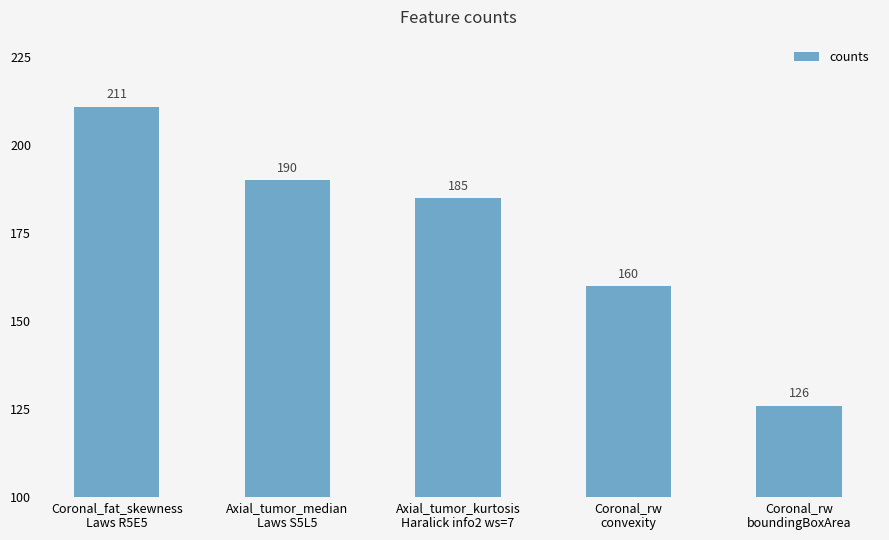

How many series are shown in this chart?

1